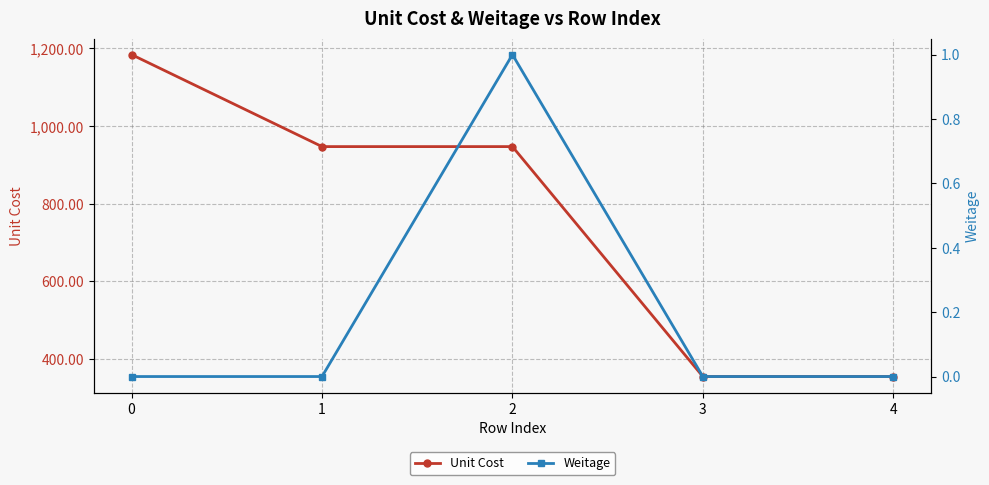

The value of Unit Cost at 0 is 1738.1. True or false?

False